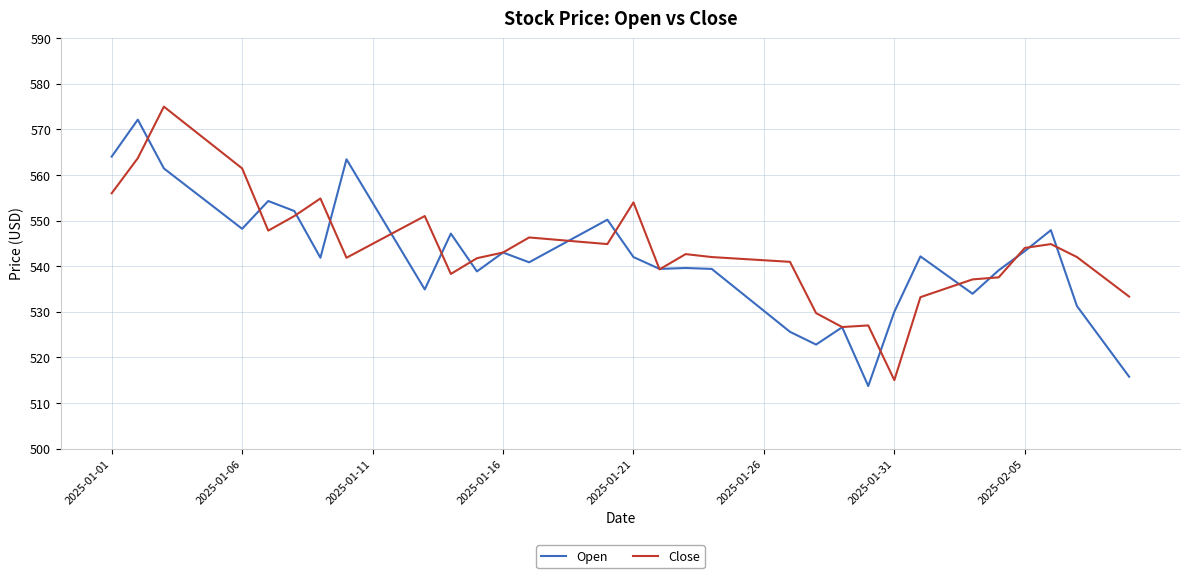

What is the smallest value displayed?

513.7